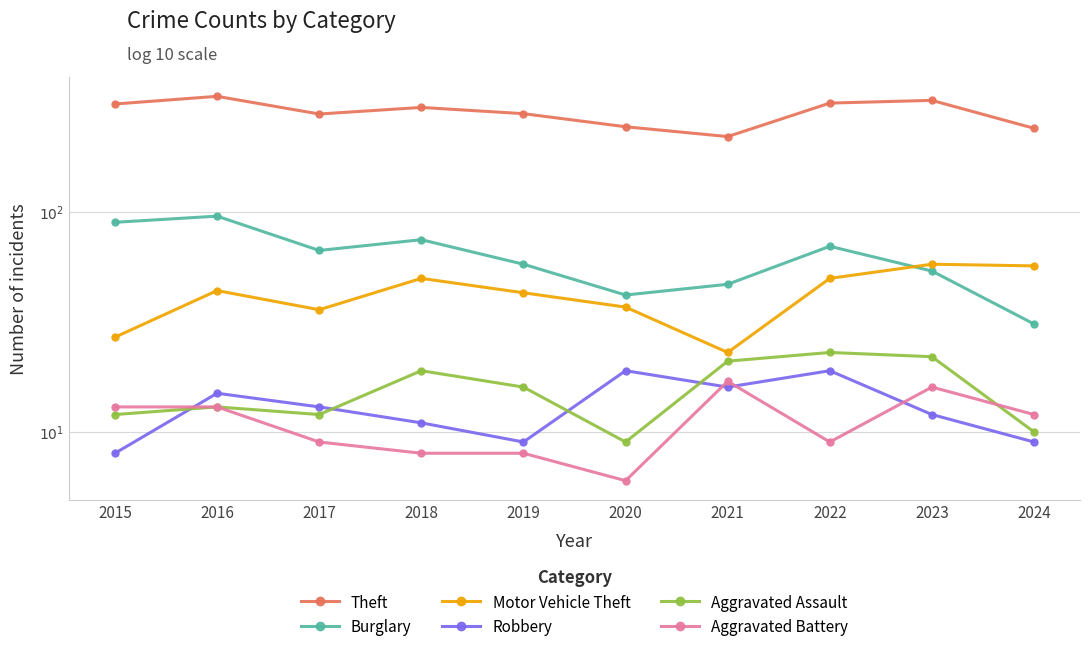

Rank the series at 2017 from lowest to highest value.

Aggravated Battery, Aggravated Assault, Robbery, Motor Vehicle Theft, Burglary, Theft